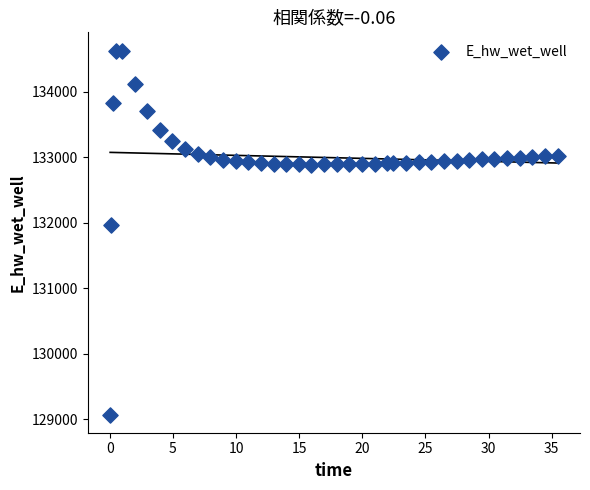

What Y value in the scatter plot is closest to 131849?

131970.0